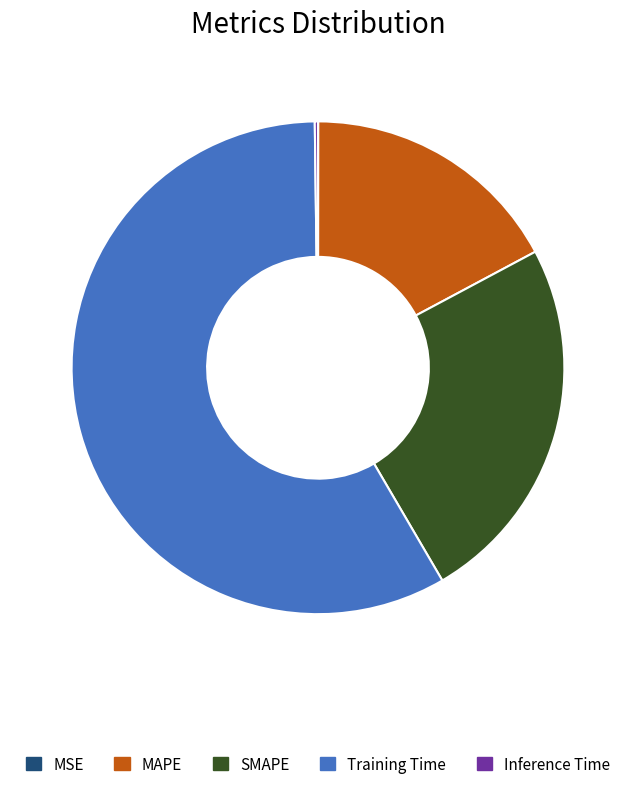

Which category has the biggest portion of the pie?

Training Time